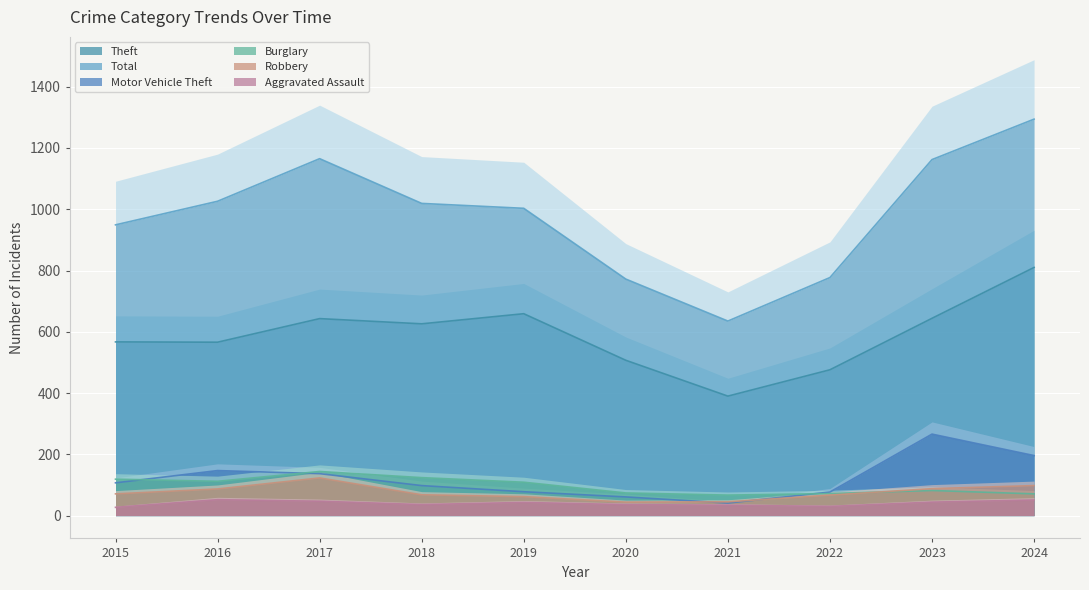

What are all the series names shown in the legend?

Aggravated Assault, Burglary, Motor Vehicle Theft, Robbery, Theft, Total